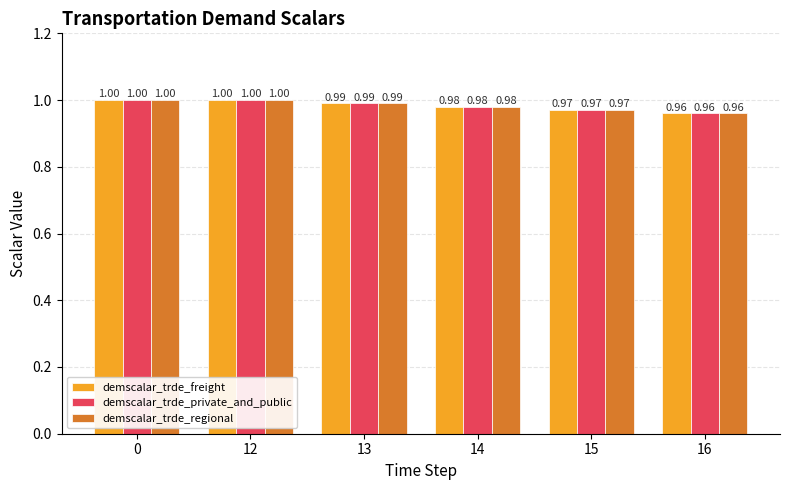

Is it true that demscalar_trde_freight equals 1.0 at 0?

True